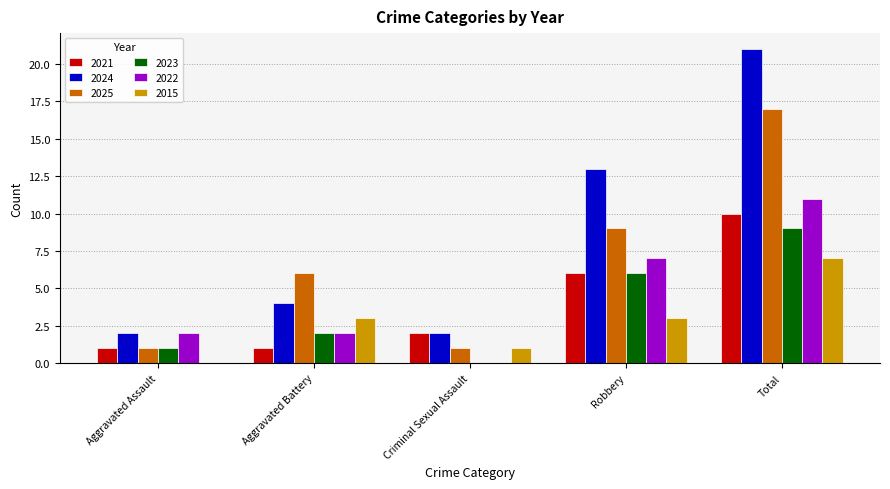

What are all the series names shown in the legend?

2021, 2024, 2025, 2023, 2022, 2015